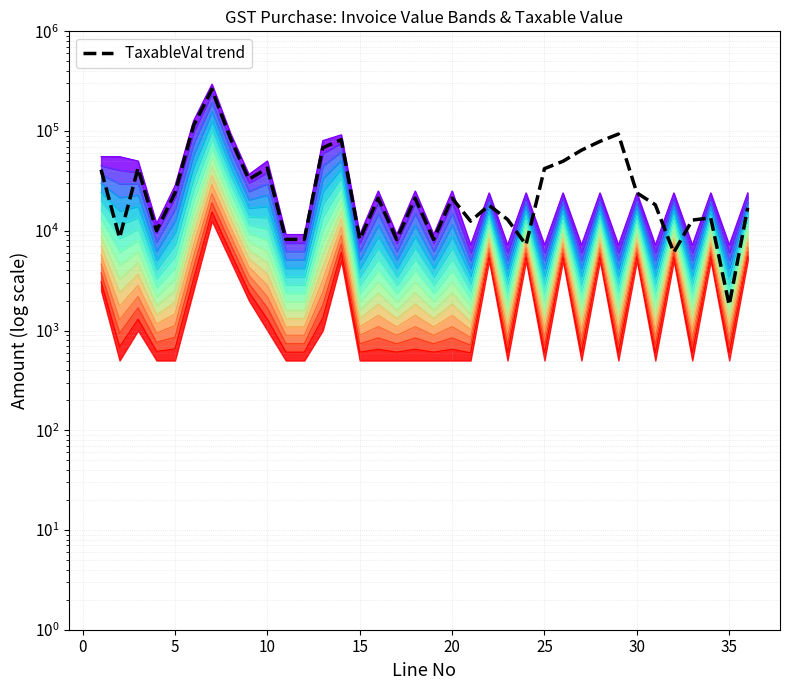

What is the difference between the maximum and minimum values?

260600